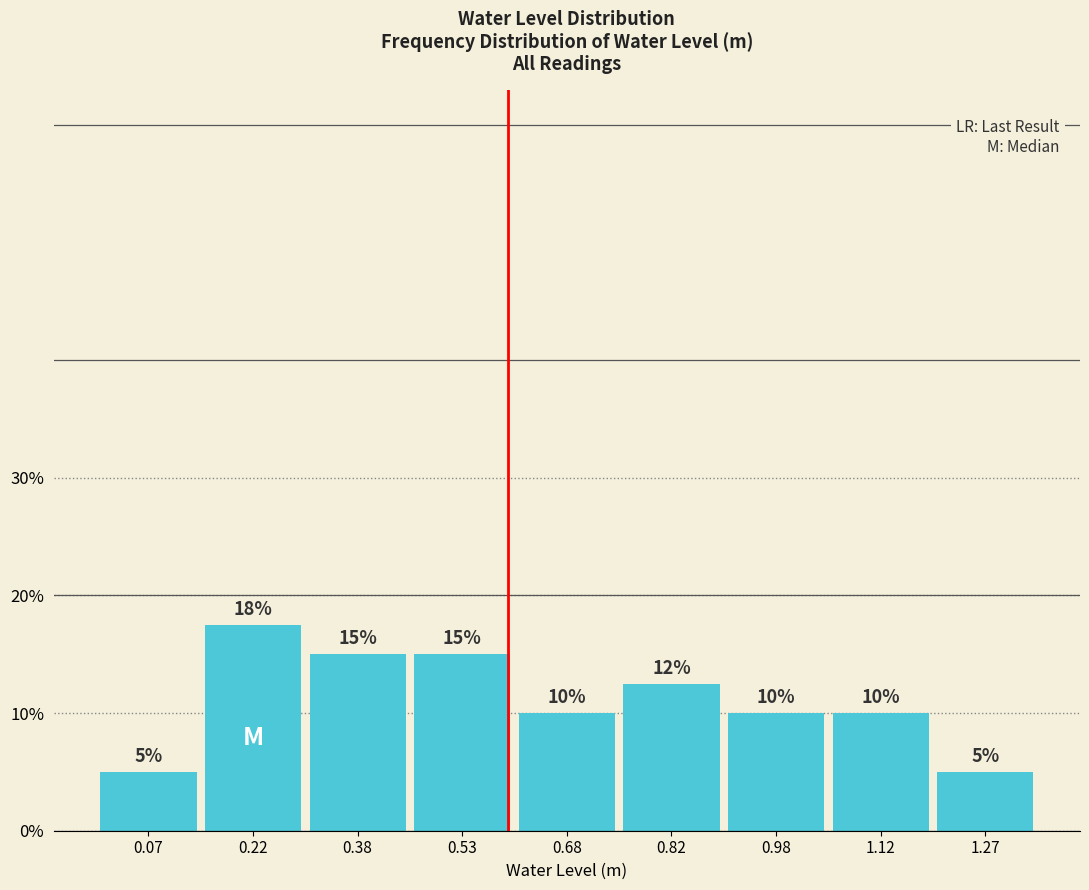

Which range on the x-axis has the tallest bar?

0.15 to 0.30